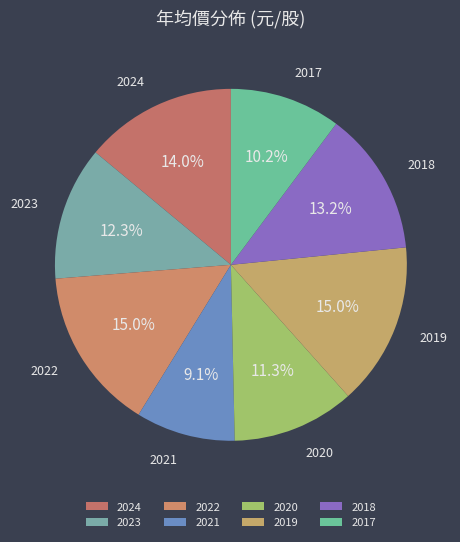

How many segments does this pie chart have?

8